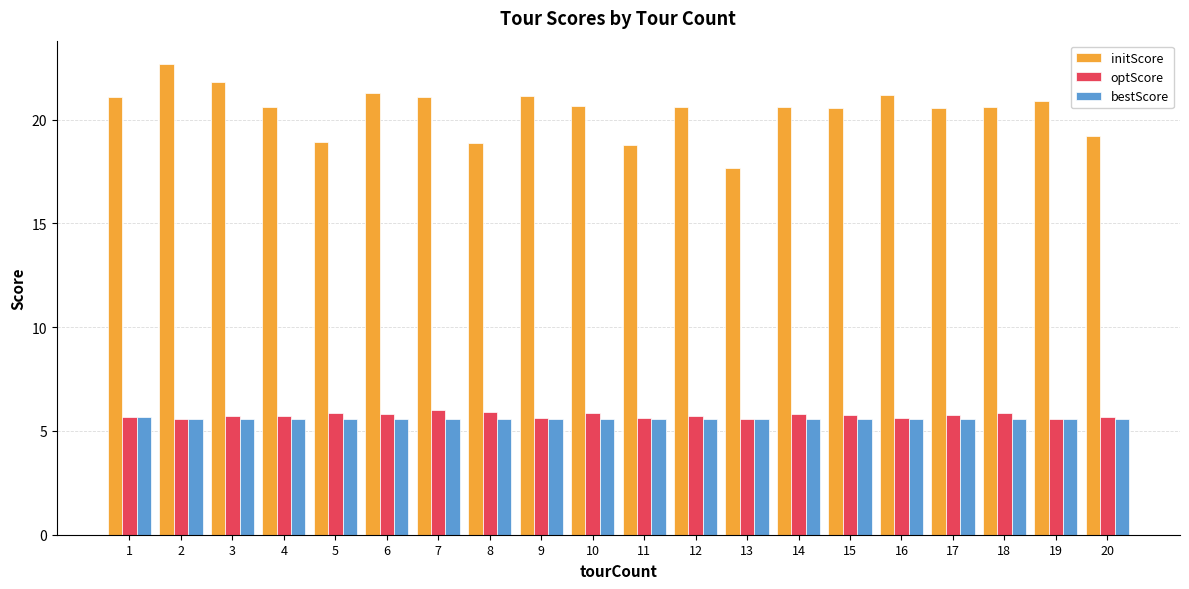

What is the sum of all initScore values?

408.8